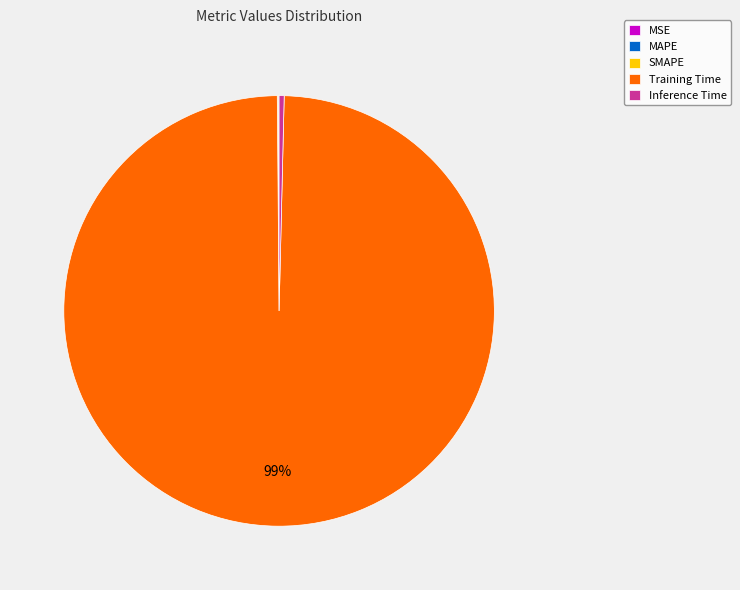

True or false: Training Time accounts for 99% of the total.

True